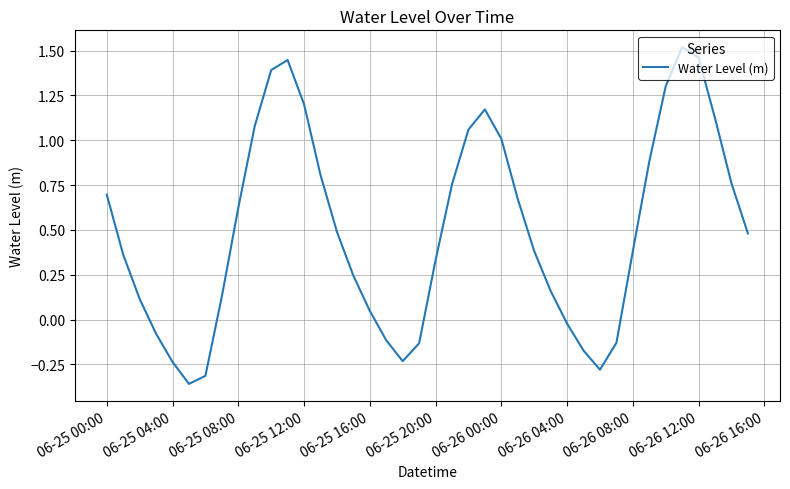

How many lines are shown in the chart?

1